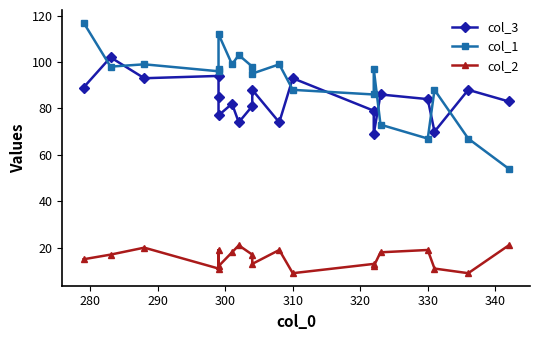

List the series in order of their peak value, lowest first.

col_2, col_3, col_1